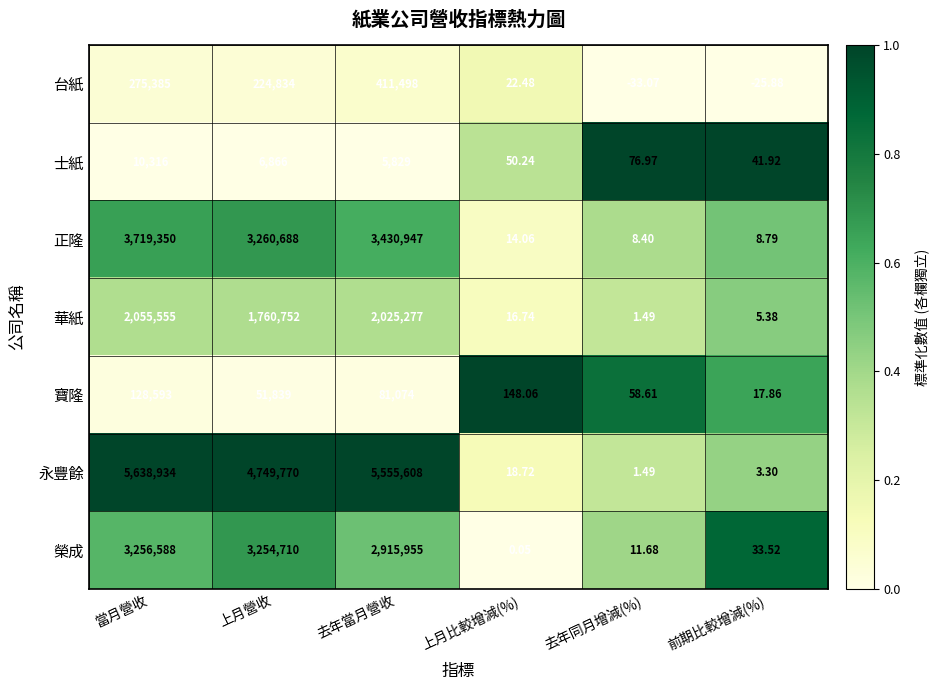

Where is 寶隆 nearest to the value 64305?

上月營收